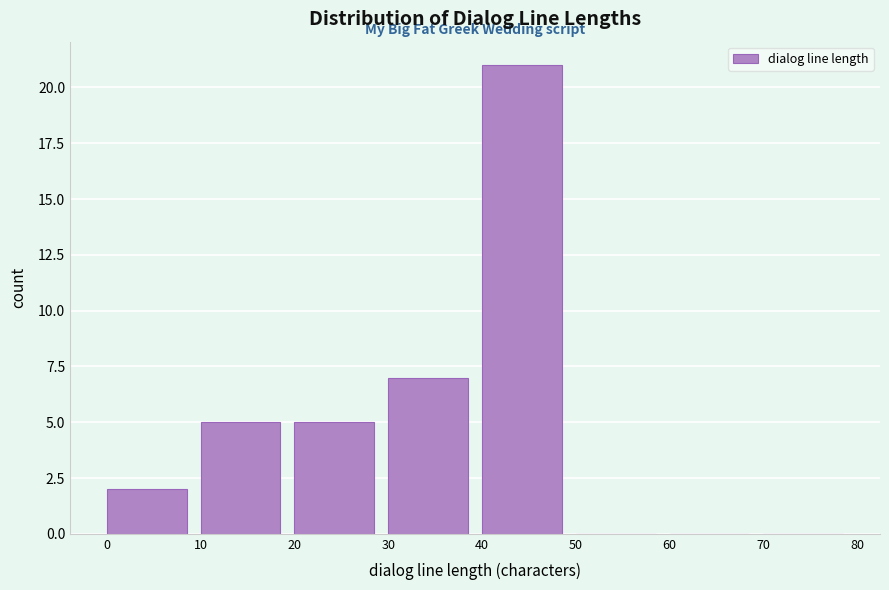

How tall is the bar that spans 40 to 50 on the x-axis? The values are not printed on the chart, so give them approximately, as read against the axis.

21